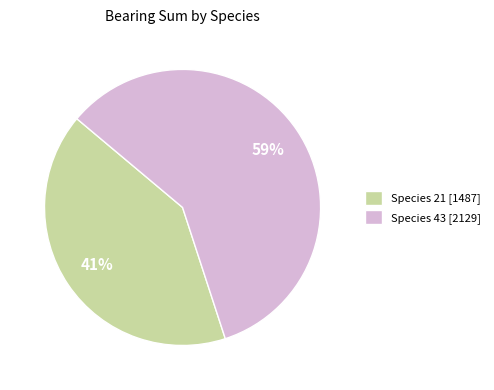

Does any single category account for the majority?

Yes